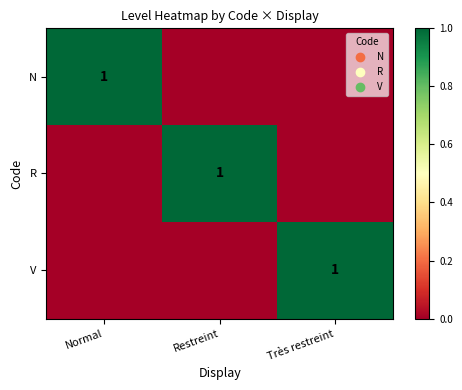

Is it true that R equals 1 at Restreint?

True